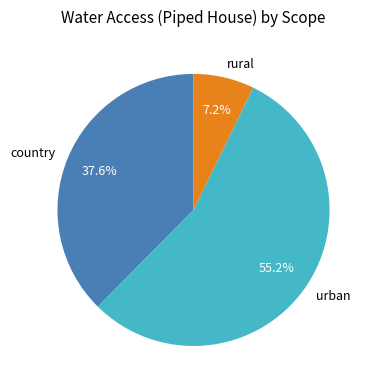

What is the majority slice?

urban